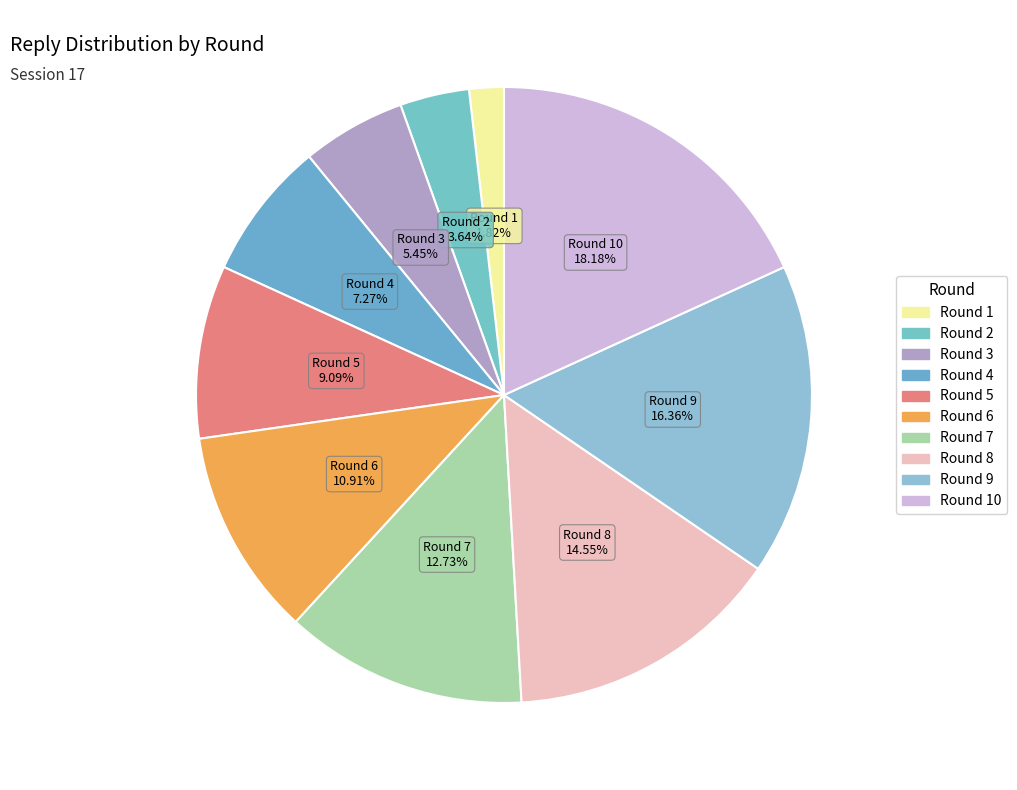

To the nearest percent, what is the average slice percentage?

10%